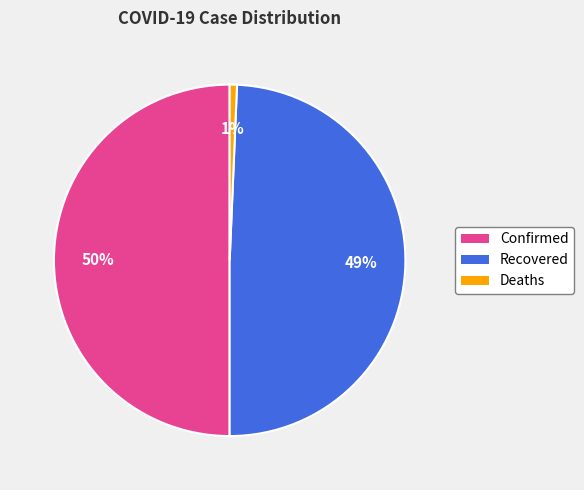

What is the ratio of the value at Confirmed to the value at Recovered?

1.0